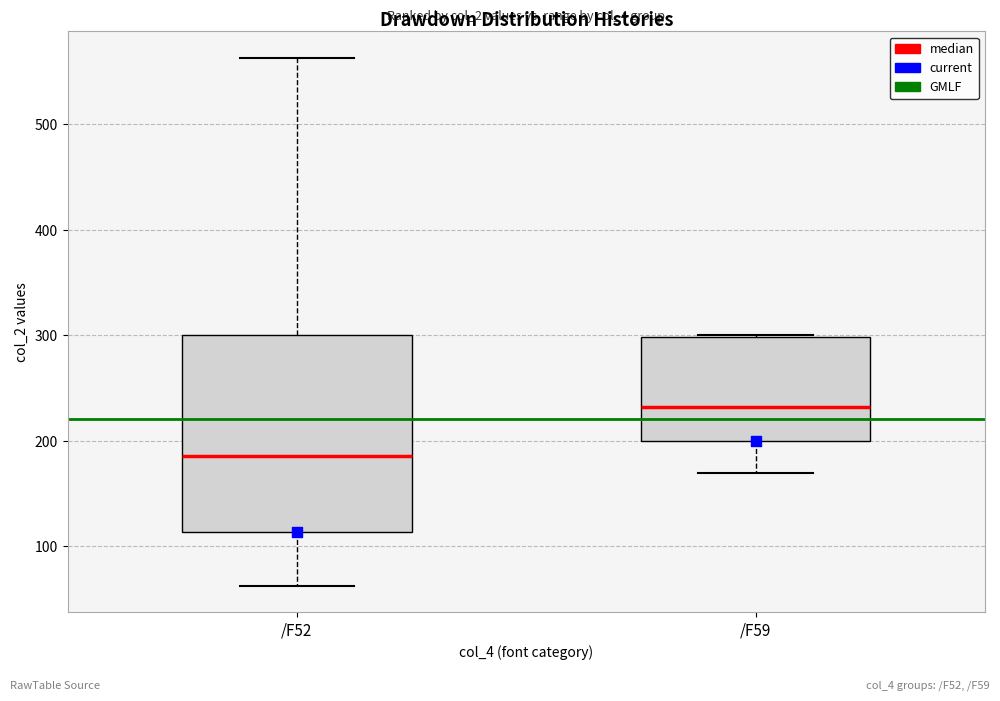

Which box's median line is the highest?

/F59